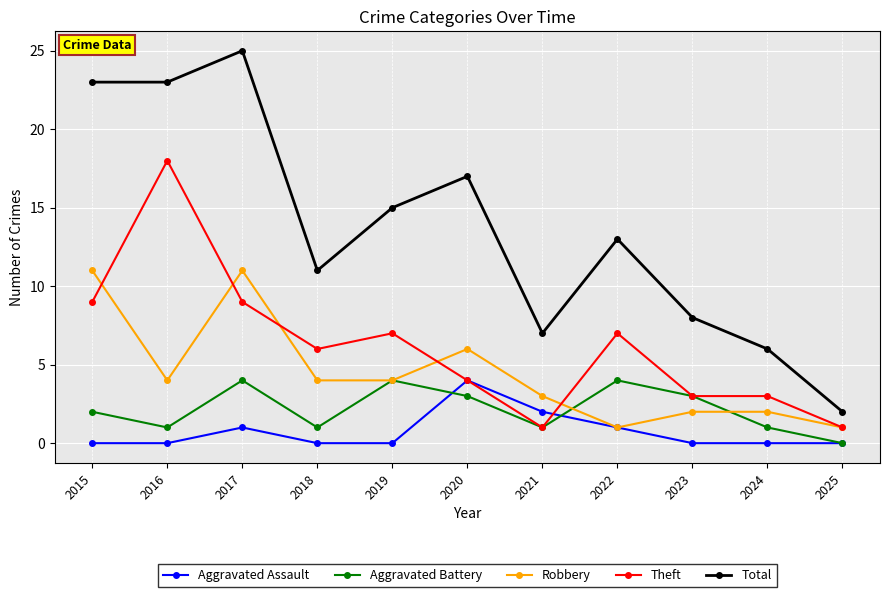

Which series has the widest spread of values?

Total